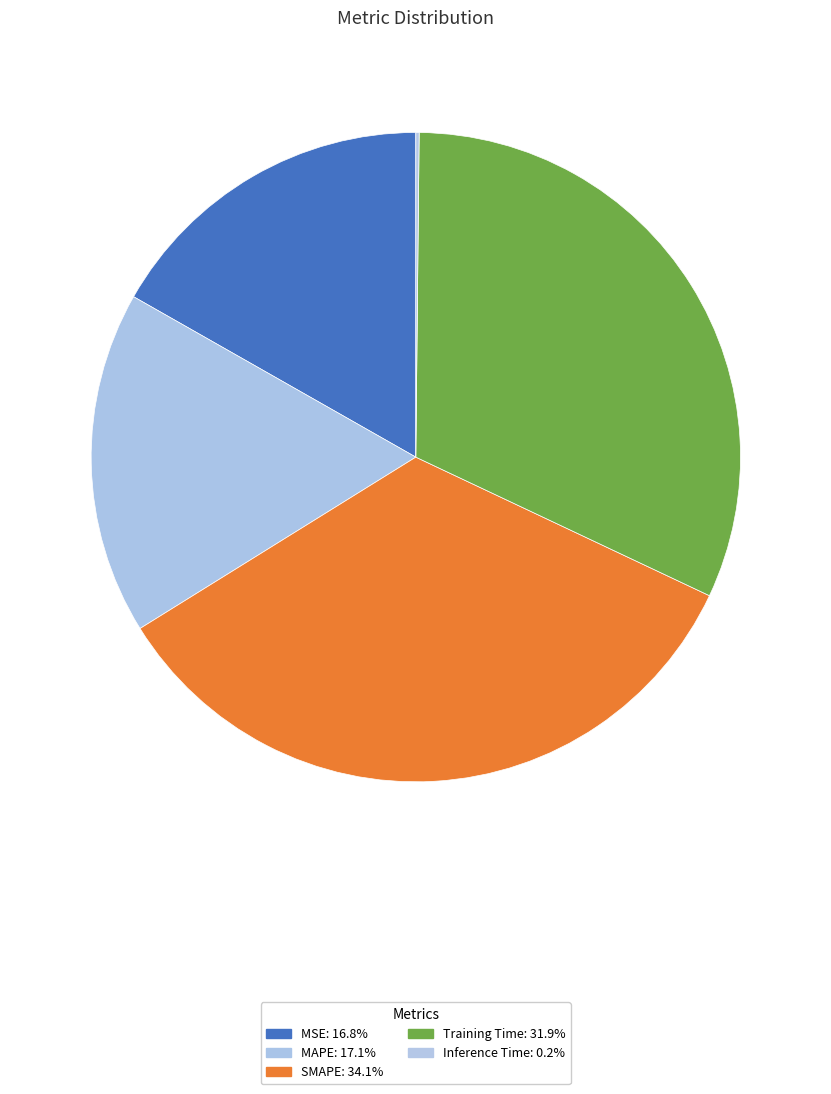

Does Training Time account for over 50% of the chart?

No